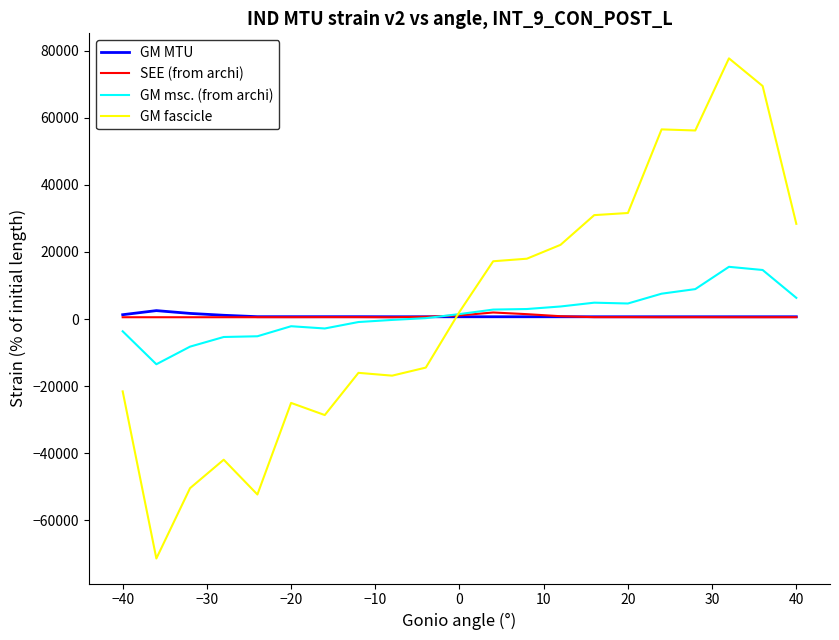

What is the maximum value shown in the chart?

77690